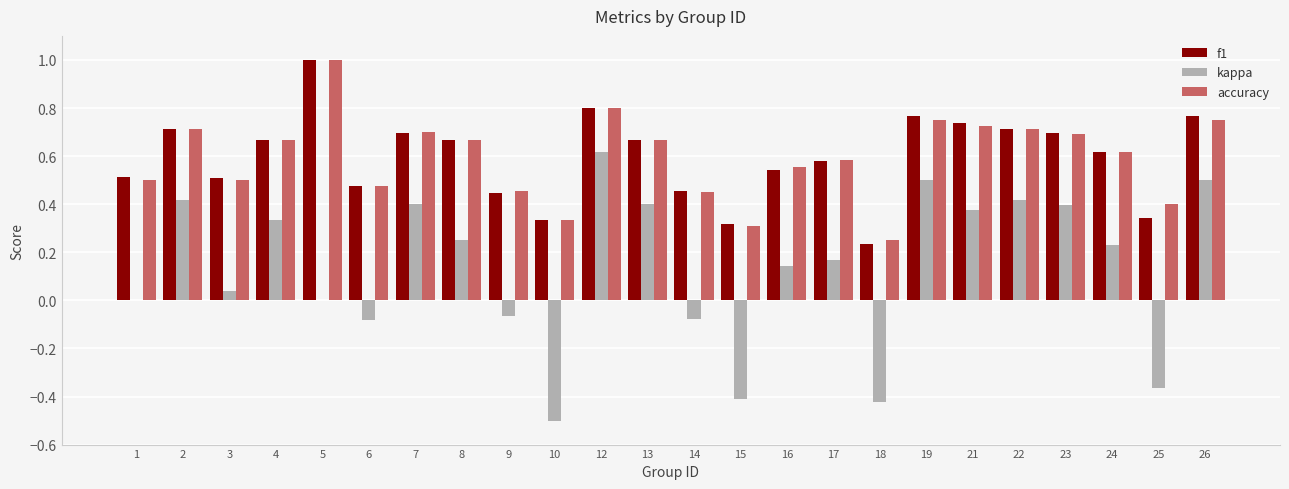

What is the total value across all series at 13?

1.7